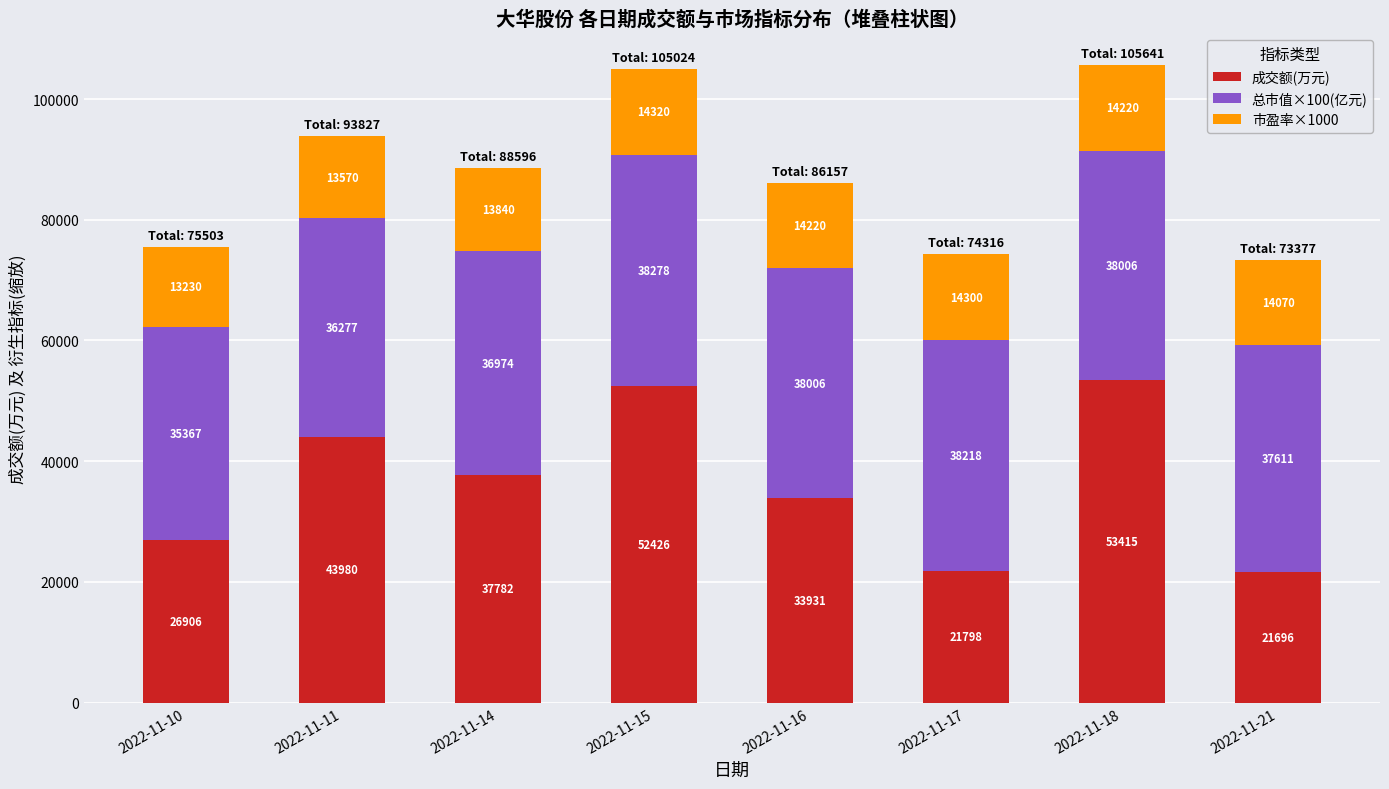

What is the sum of the 成交额(万元) values at 2022-11-11 and 2022-11-17?

65778